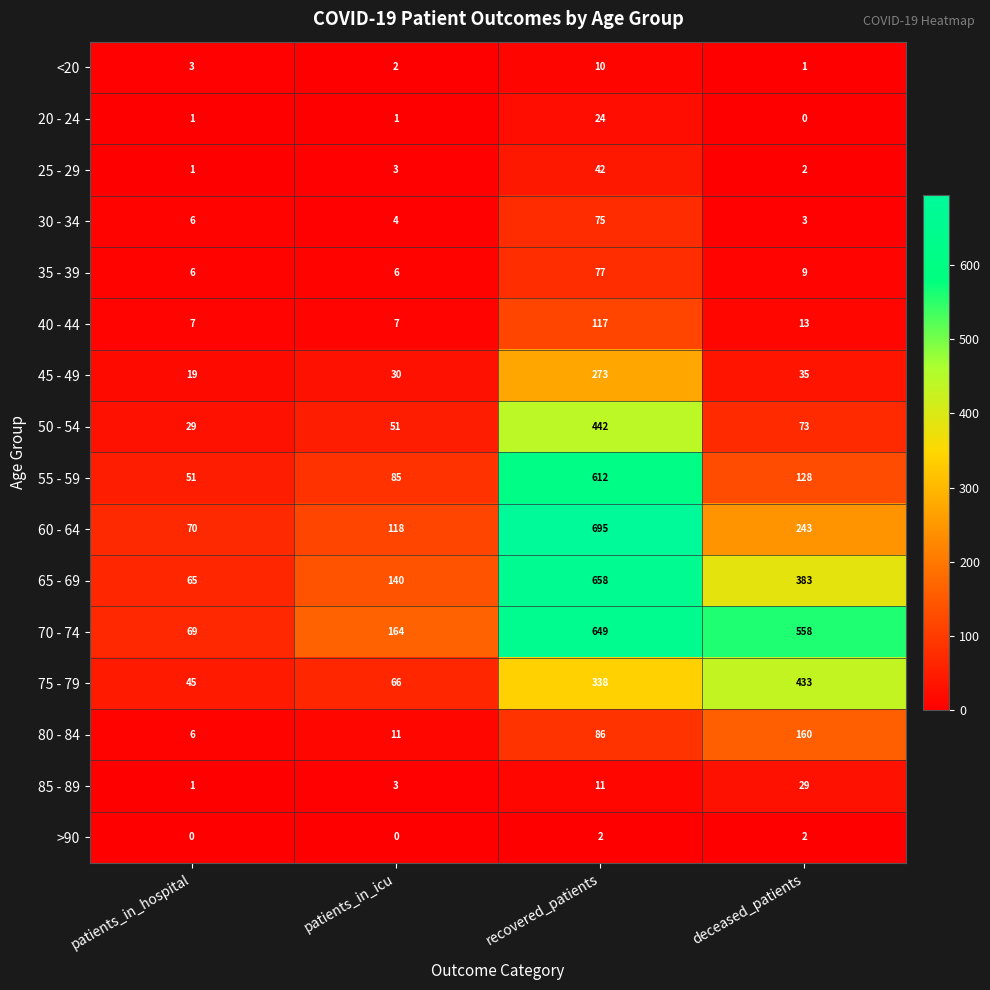

Which series has the largest total across all categories?

70 - 74